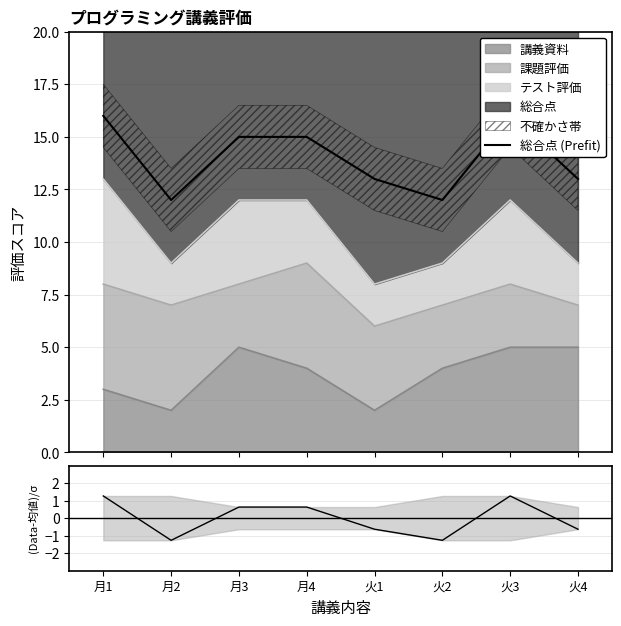

How many values in the (Data-Bkg)/σ series exceed 0?

4